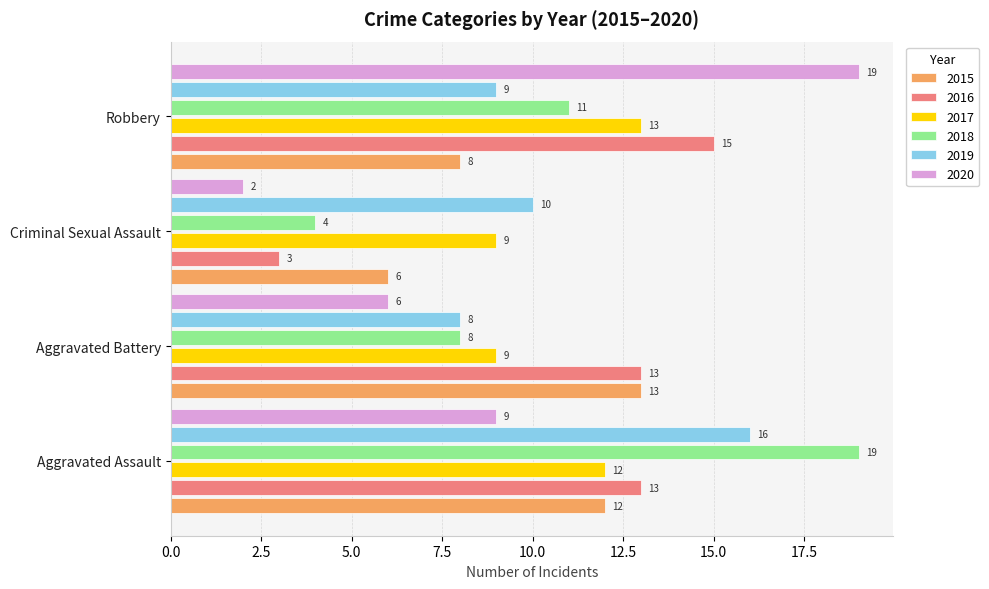

At how many categories does at least one series exceed 11?

3